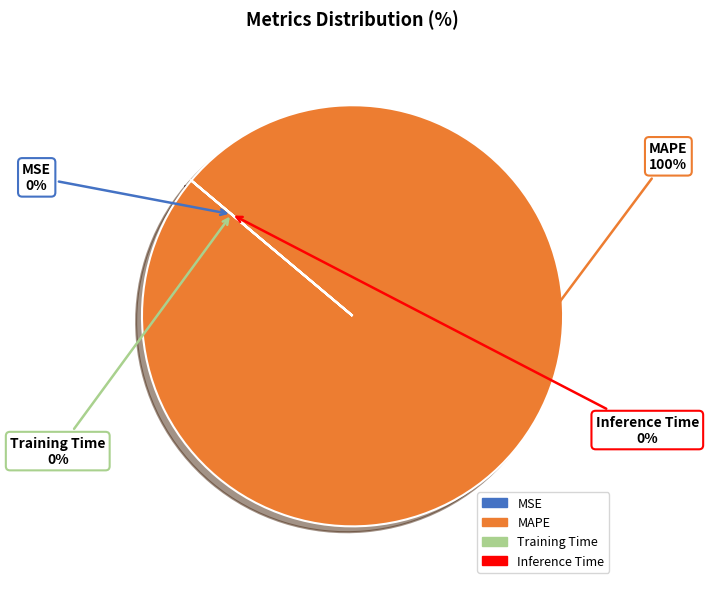

How many segments does this pie chart have?

4